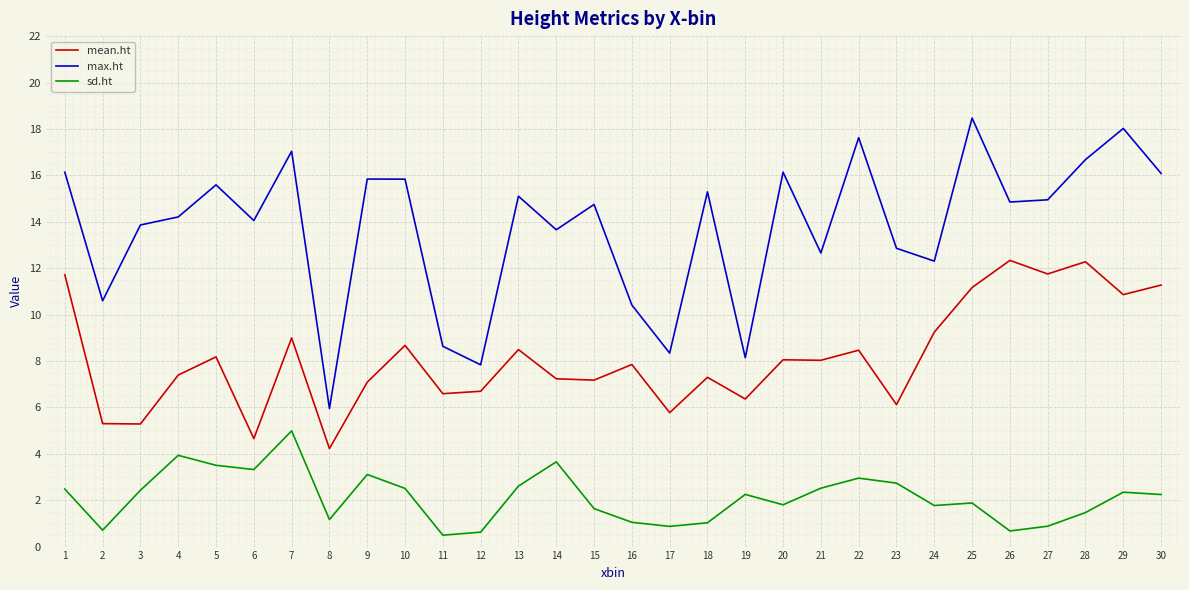

Between 12 and 24, which series saw the biggest shift?

max.ht